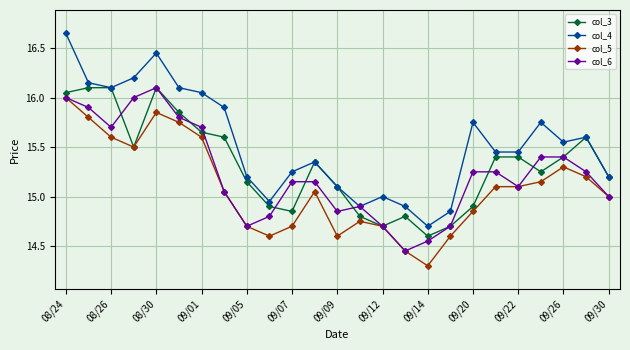

Which series has the largest range (max minus min)?

col_4